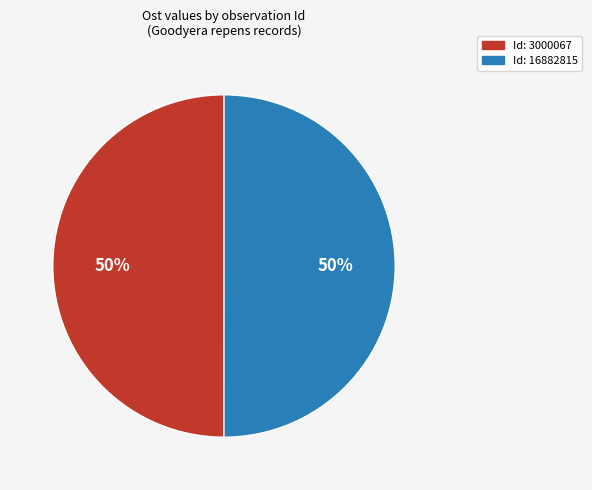

To the nearest percent, what is the average slice percentage?

50%